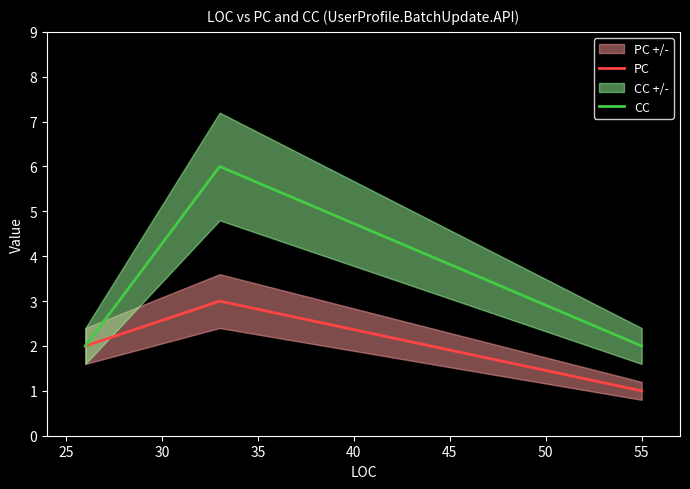

What is the maximum value for PC?

3